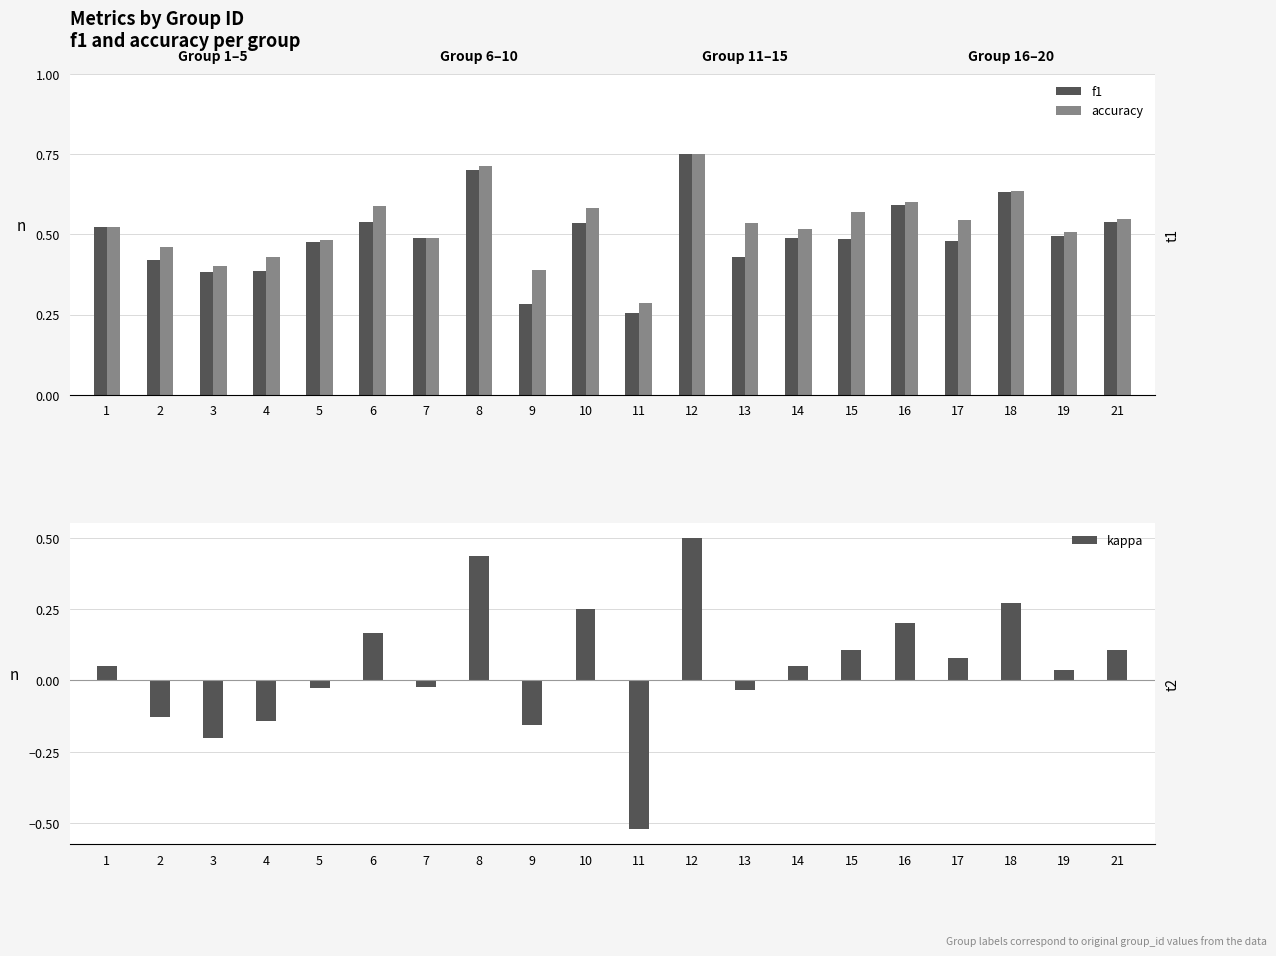

What is the total value across all series at 1?

1.1